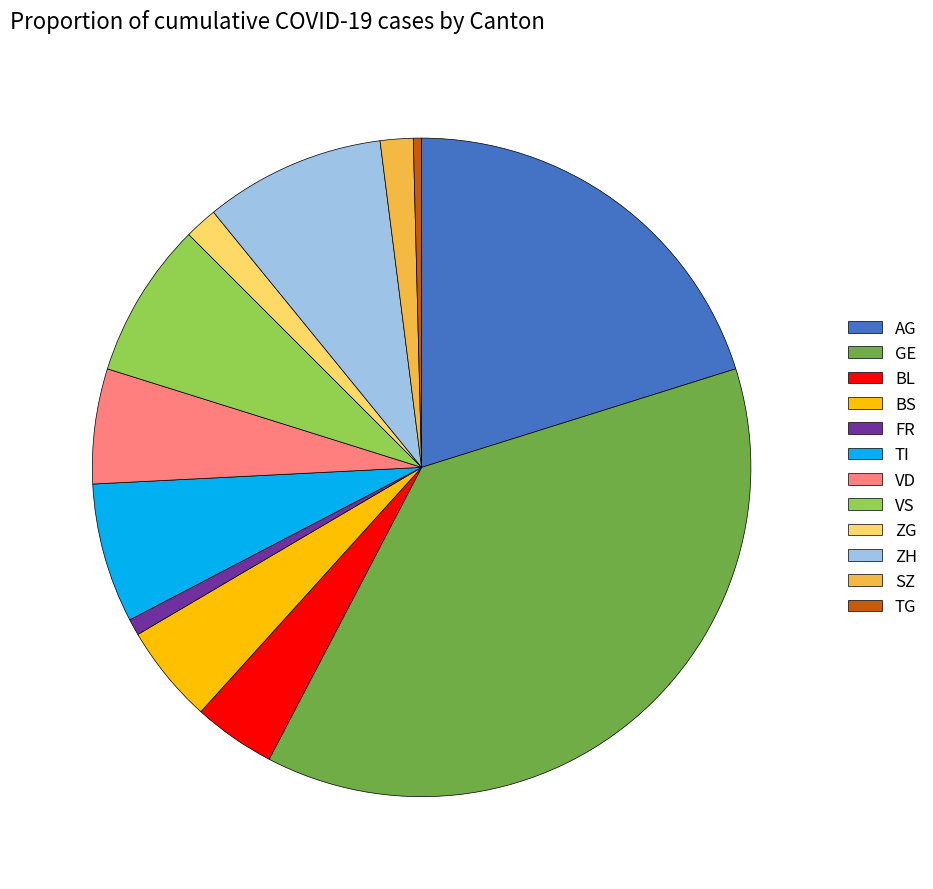

Do AG and FR together represent more than half of the pie?

No